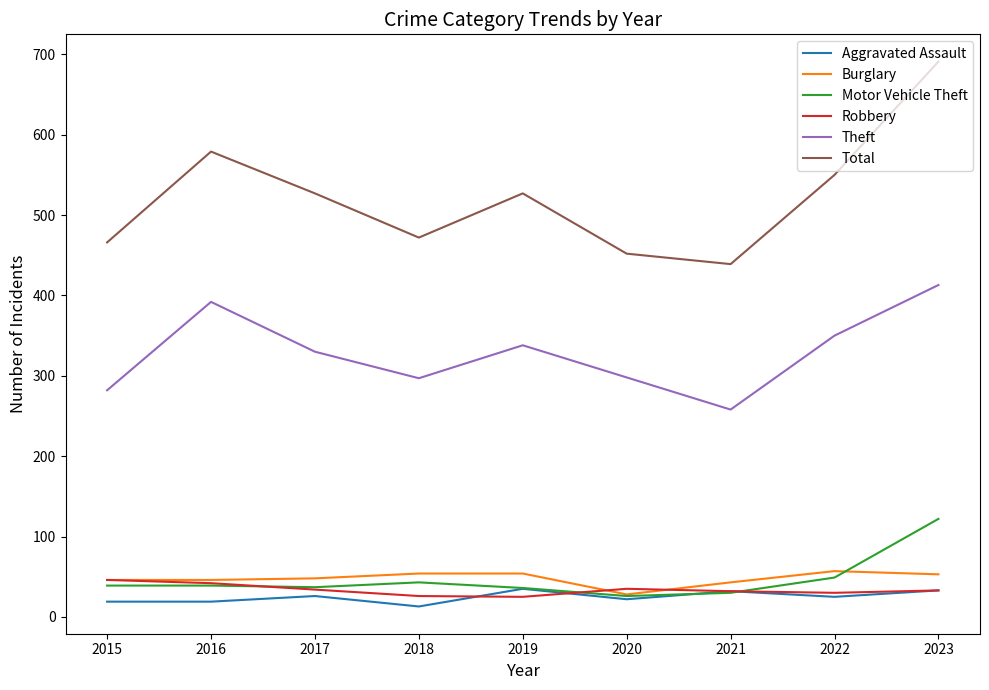

Which series has the largest total across all categories?

Total